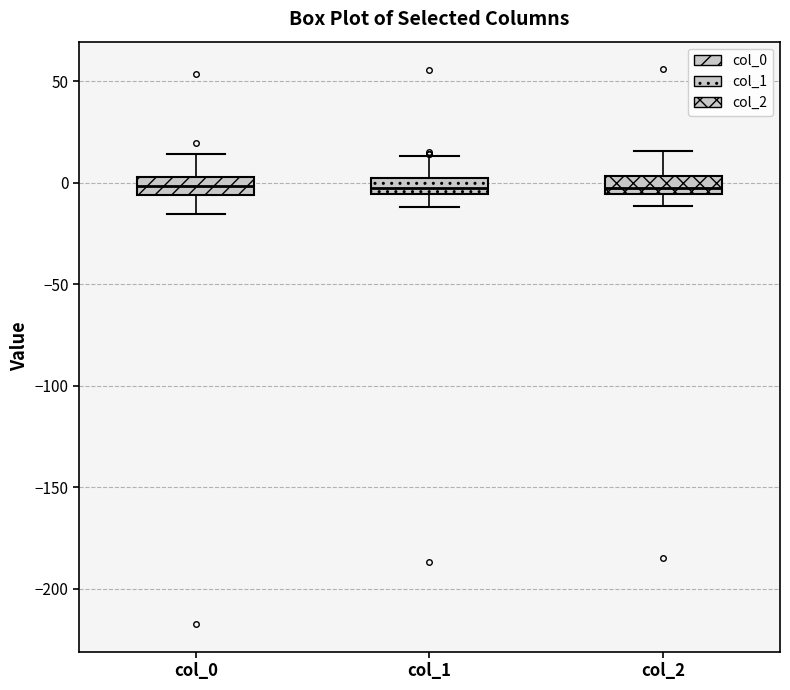

Where does the median line of the box for col_0 sit on the y-axis? The values are not printed on the chart, so give them approximately, as read against the axis.

0